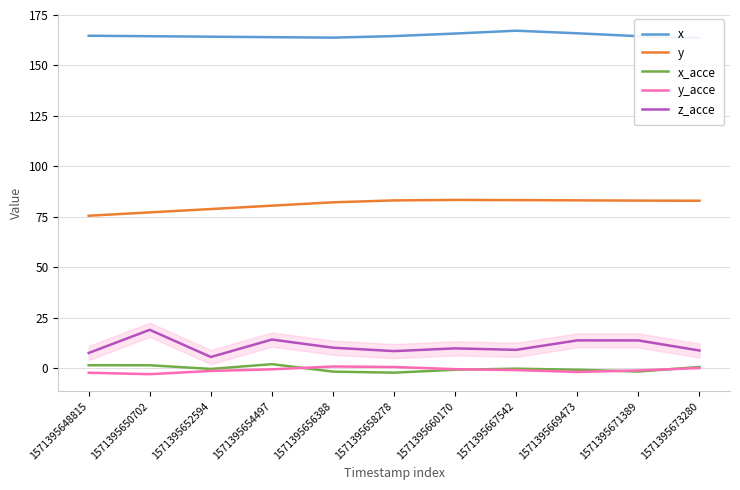

Reading left to right, transcribe all the data shown in this chart.

x: 164.7	164.5	164.2	164.0	163.8	164.5	165.8	167.2	165.9	164.5	163.7
y: 75.6	77.3	78.9	80.6	82.2	83.2	83.4	83.3	83.2	83.1	83.0
x_acce: 1.6	1.6	-0.3	2.1	-1.6	-2.1	-0.6	-0.1	-0.7	-1.6	0.7
y_acce: -2.1	-2.9	-1.3	-0.4	1.0	0.7	-0.4	-0.8	-1.8	-1.0	0.2
z_acce: 7.7	19.1	5.7	14.3	10.3	8.6	9.9	9.2	13.9	13.9	8.9